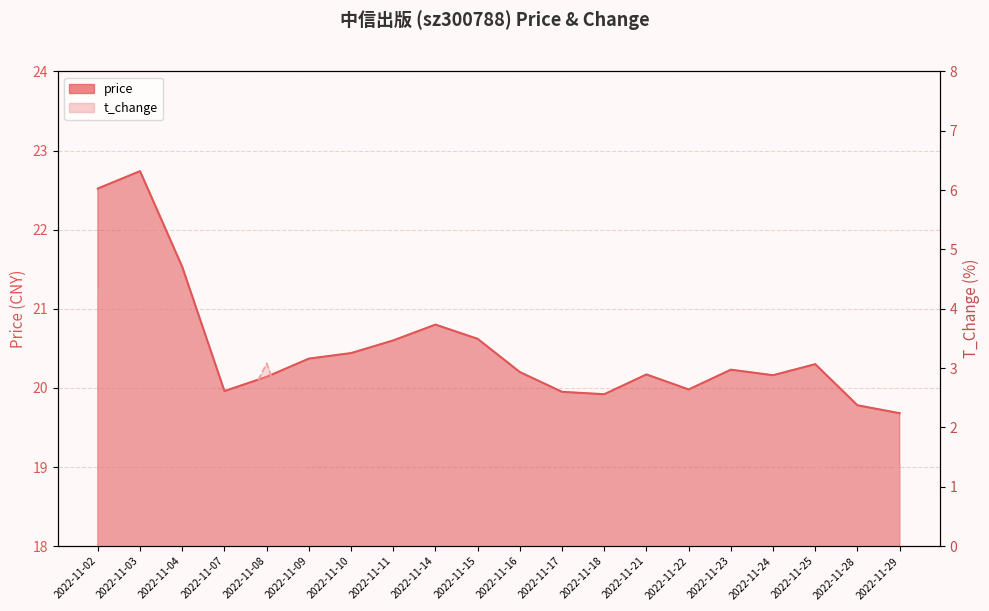

Which series has the widest spread of values?

t_change